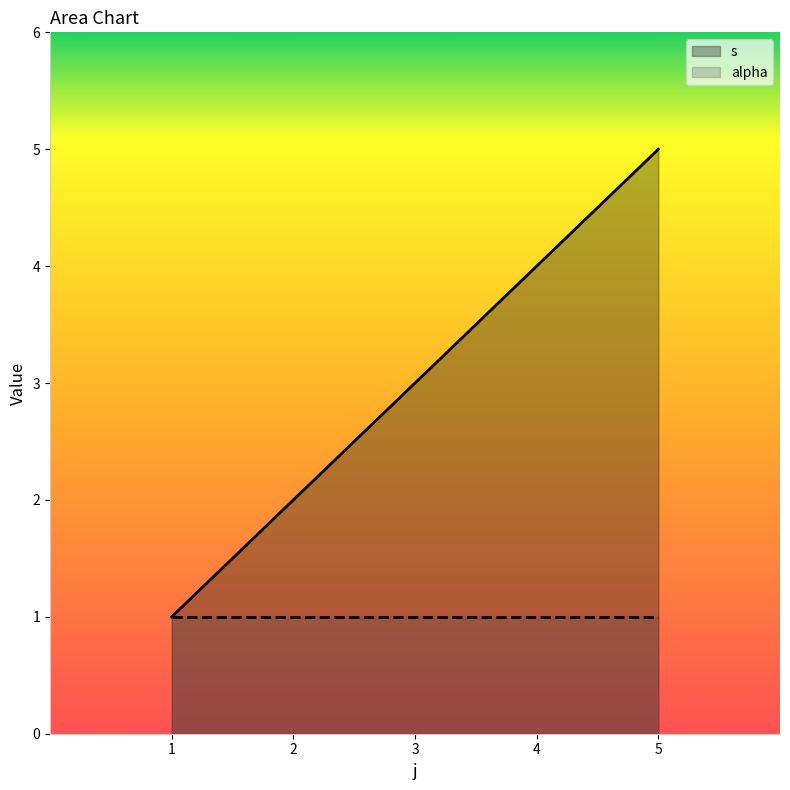

The s series shows 5 at 5. True or false?

True